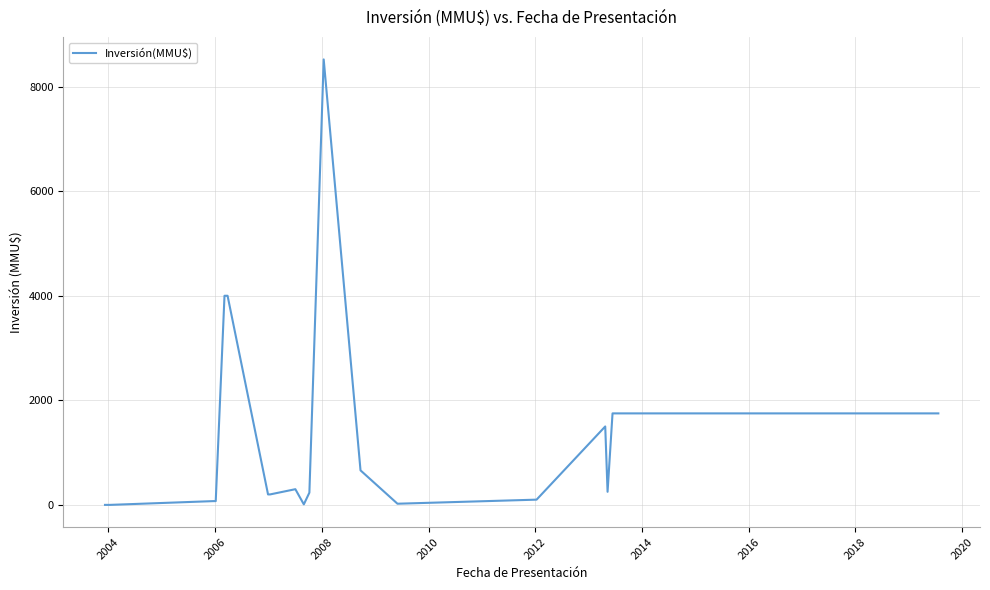

What is the greatest value displayed?

8521